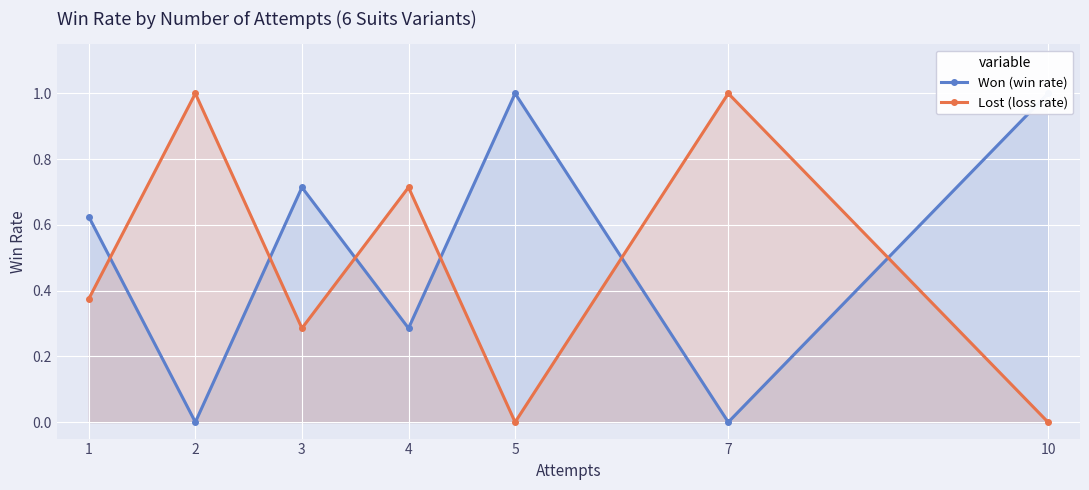

In Won (win rate), how many points are lower than both neighbors (excluding endpoints)?

3